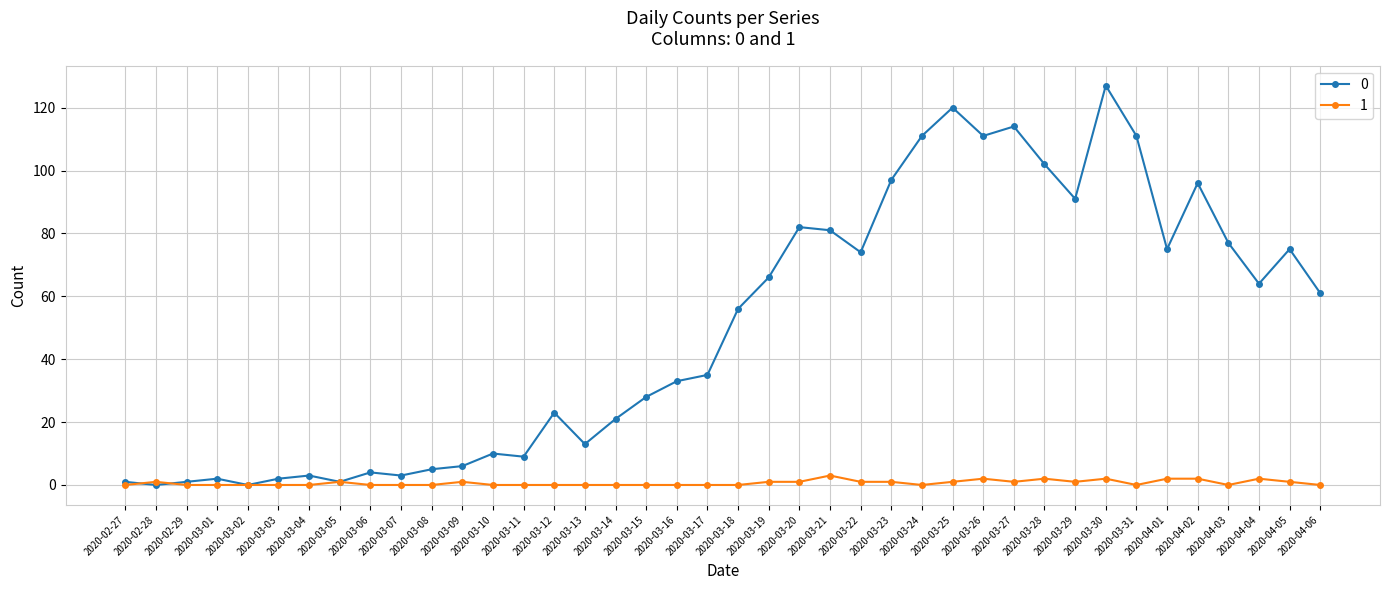

How many lines are shown in the chart?

2